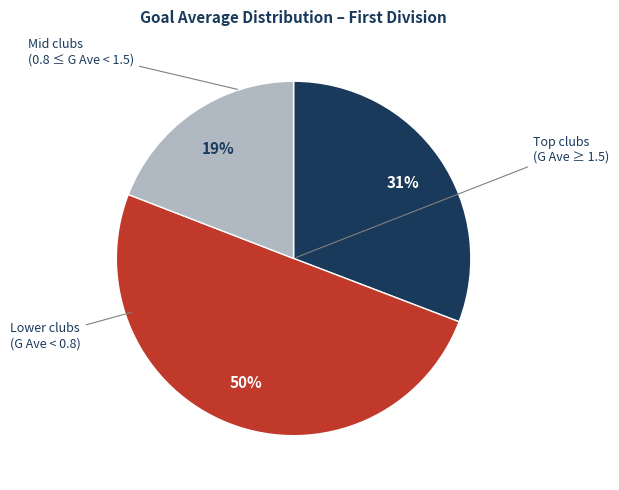

To the nearest percent, what is the difference between the largest and smallest slice percentages?

31%